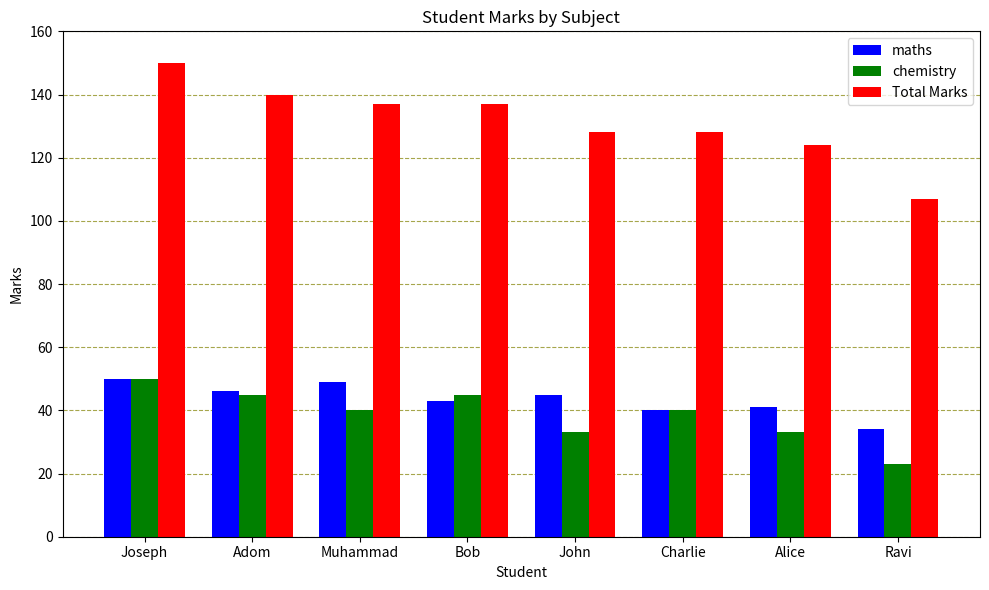

Reading right to left, extract all data points from this chart.

maths: 34	41	40	45	43	49	46	50
chemistry: 23	33	40	33	45	40	45	50
Total Marks: 107	124	128	128	137	137	140	150